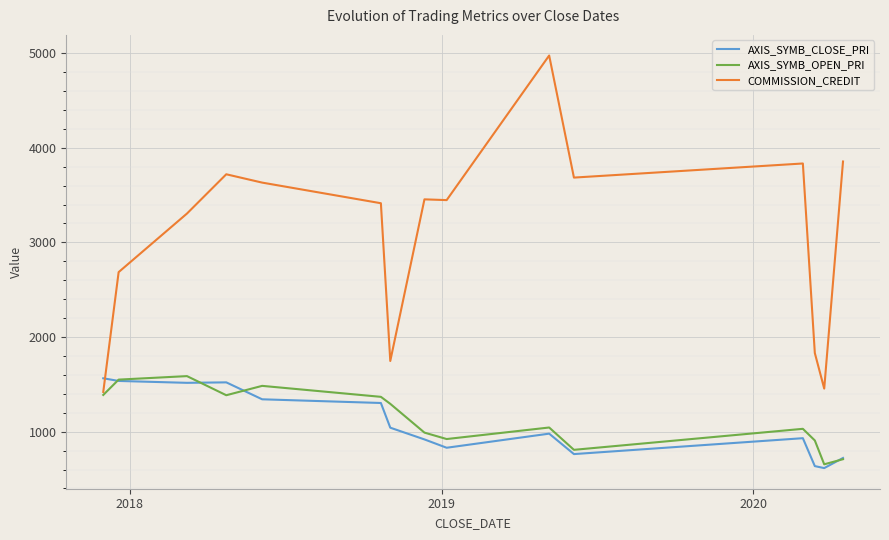

Which series has the largest total across all categories?

COMMISSION_CREDIT